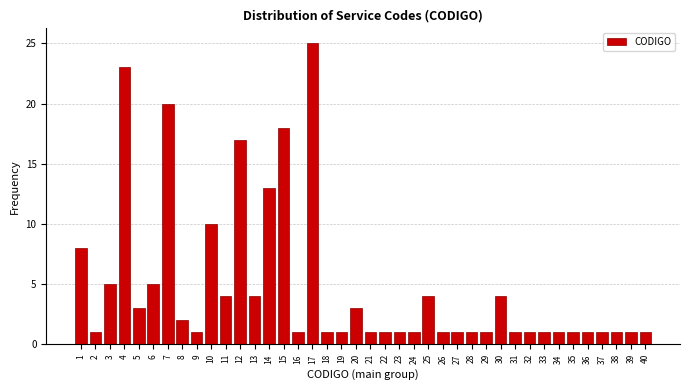

What is the change in value from 12 to 36?

-16